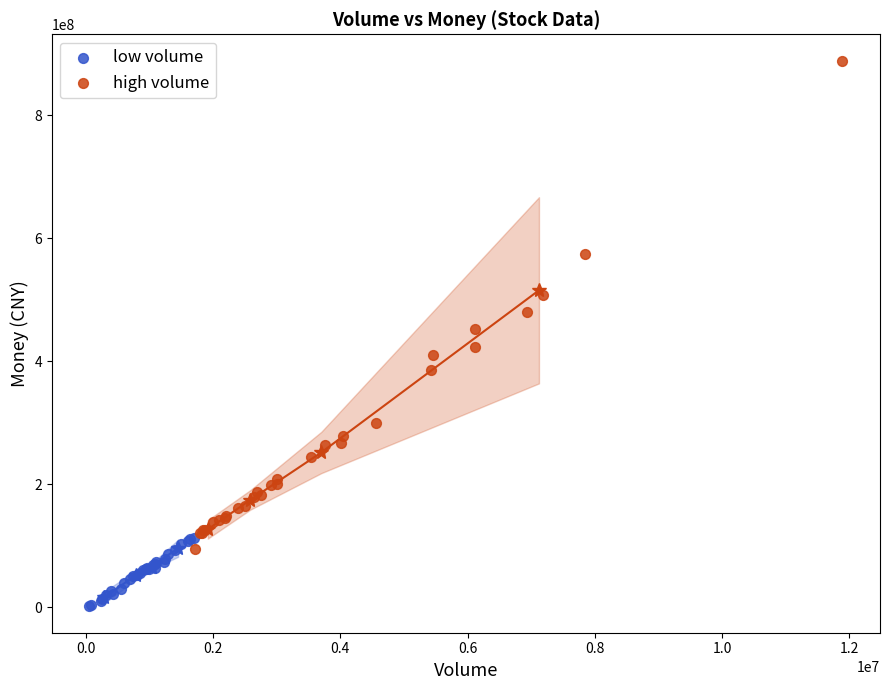

Which series contains the highest Y value?

high volume